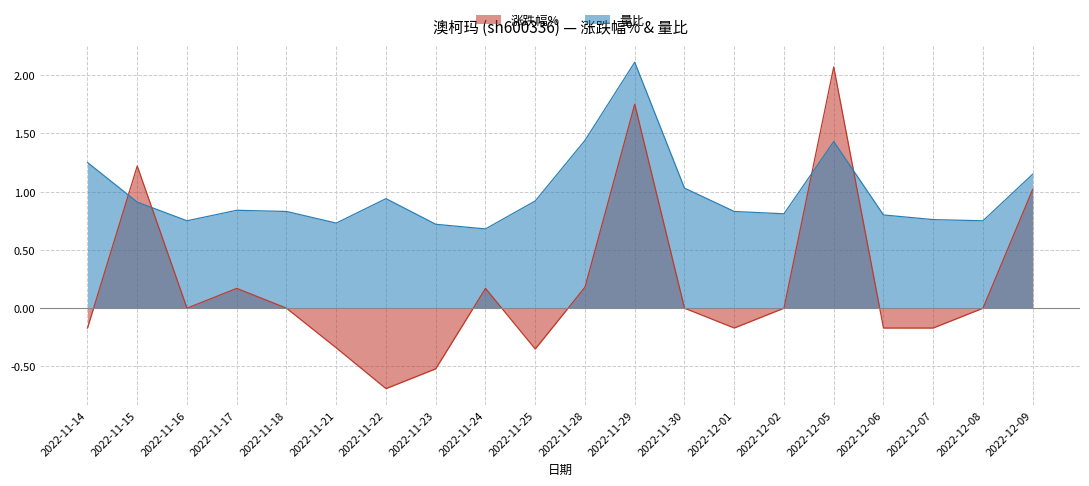

At which category does 量比 reach its first local peak?

2022-11-17